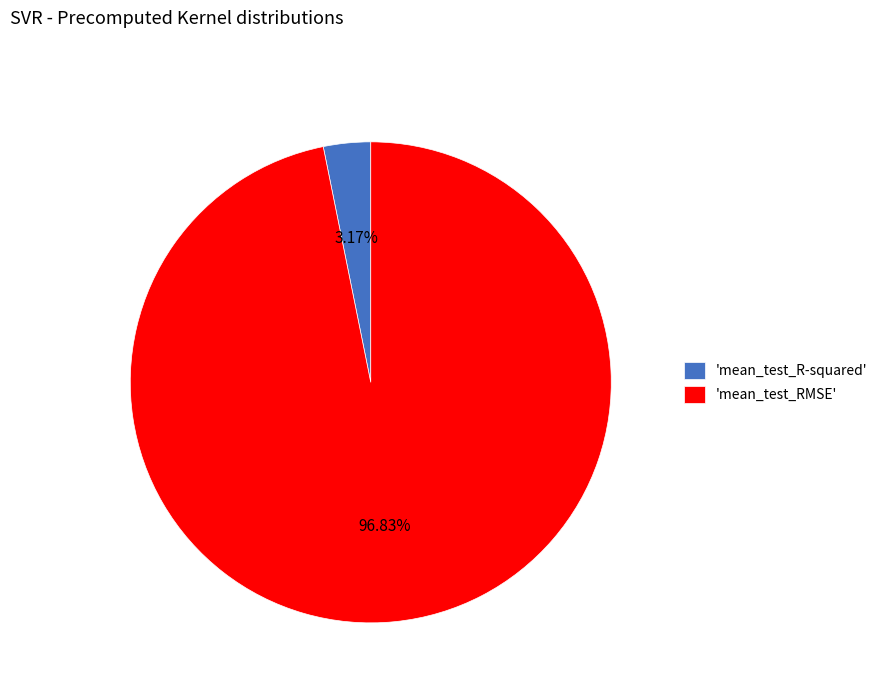

Which category has the smallest portion of the pie?

'mean_test_R-squared'